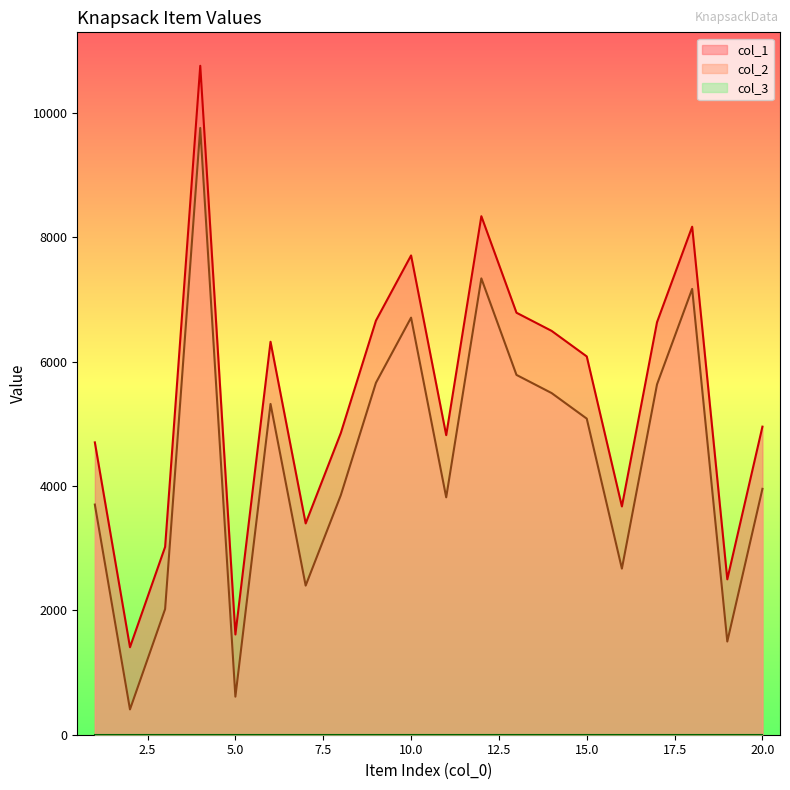

What is the maximum value for col_2?

9757